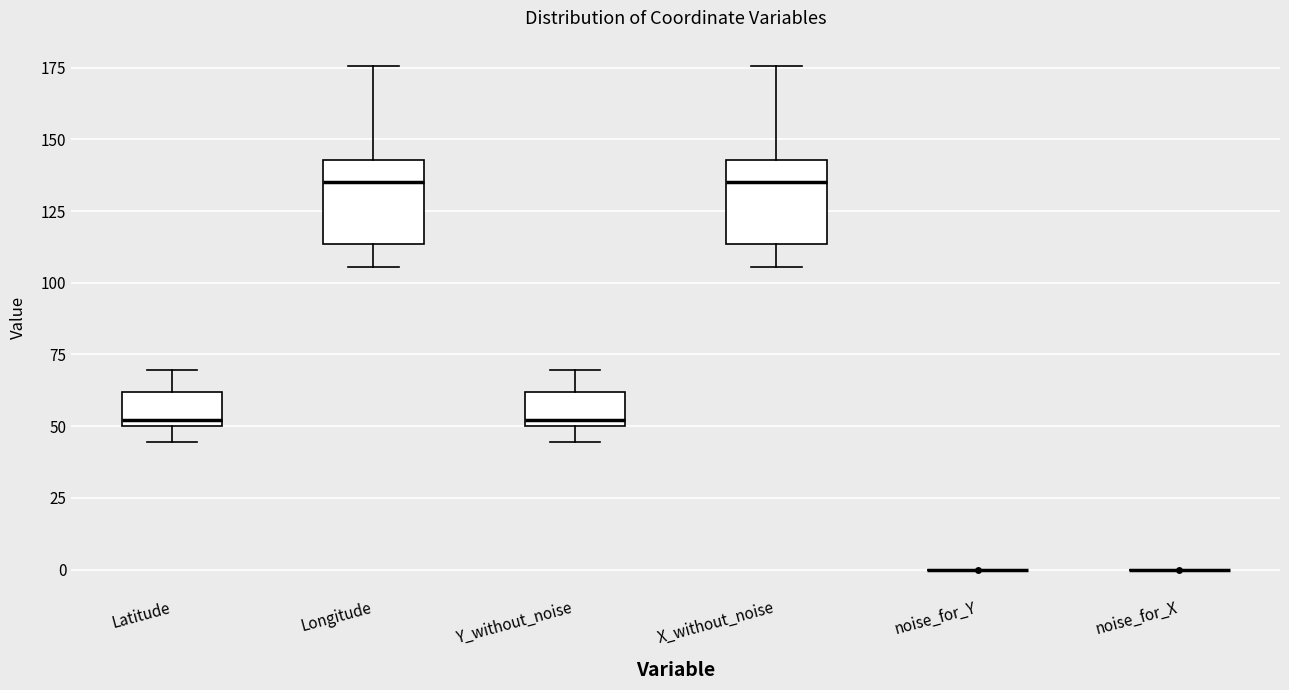

Reading left to right, read every box against the y-axis: the position of its median line, the range the box covers, and the ends of its whiskers. The values are not printed on the chart, so give them approximately, as read against the axis.

Latitude: median 50 (just above the box's lower edge), box 50 to 60, whiskers 45 to 70
Longitude: median 135, box 115 to 145, whiskers 105 to 175
Y_without_noise: median 50 (just above the box's lower edge), box 50 to 60, whiskers 45 to 70
X_without_noise: median 135, box 115 to 145, whiskers 105 to 175
noise_for_Y: box collapsed to a line at 0, whiskers 0 to 0
noise_for_X: box collapsed to a line at 0, whiskers 0 to 0